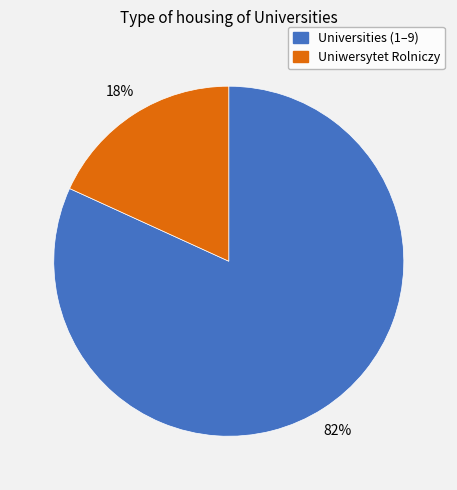

How many slices are in this pie chart?

2